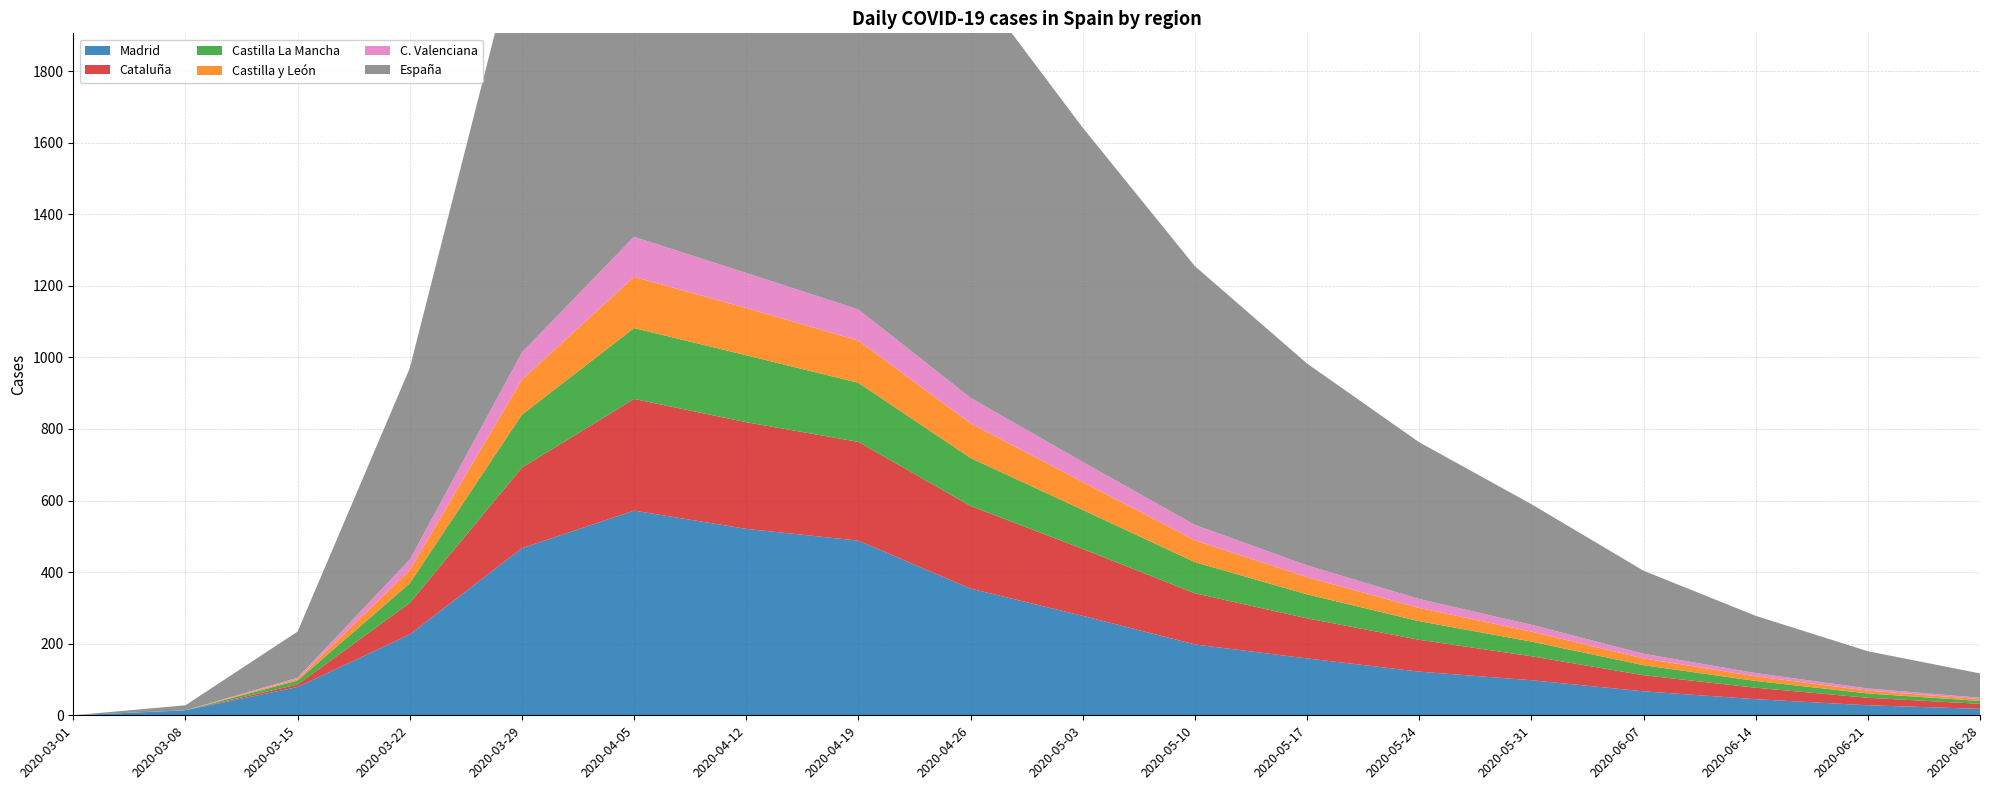

Reading left to right, what are all the values shown in this chart?

Madrid: 2020-03-01=0	2020-03-08=14	2020-03-15=79	2020-03-22=226	2020-03-29=467	2020-04-05=572	2020-04-12=521	2020-04-19=488	2020-04-26=354	2020-05-03=278	2020-05-10=198	2020-05-17=159	2020-05-24=122	2020-05-31=98	2020-06-07=67	2020-06-14=45	2020-06-21=28	2020-06-28=18
Cataluña: 2020-03-01=0	2020-03-08=0	2020-03-15=7	2020-03-22=88	2020-03-29=225	2020-04-05=312	2020-04-12=298	2020-04-19=276	2020-04-26=231	2020-05-03=187	2020-05-10=143	2020-05-17=112	2020-05-24=89	2020-05-31=67	2020-06-07=45	2020-06-14=32	2020-06-21=21	2020-06-28=14
Castilla La Mancha: 2020-03-01=0	2020-03-08=0	2020-03-15=11	2020-03-22=55	2020-03-29=148	2020-04-05=198	2020-04-12=187	2020-04-19=165	2020-04-26=134	2020-05-03=109	2020-05-10=87	2020-05-17=67	2020-05-24=52	2020-05-31=41	2020-06-07=28	2020-06-14=19	2020-06-21=12	2020-06-28=8
Castilla y León: 2020-03-01=0	2020-03-08=0	2020-03-15=4	2020-03-22=37	2020-03-29=98	2020-04-05=143	2020-04-12=132	2020-04-19=118	2020-04-26=97	2020-05-03=78	2020-05-10=61	2020-05-17=48	2020-05-24=37	2020-05-31=28	2020-06-07=19	2020-06-14=13	2020-06-21=8	2020-06-28=5
C. Valenciana: 2020-03-01=0	2020-03-08=0	2020-03-15=4	2020-03-22=29	2020-03-29=76	2020-04-05=112	2020-04-12=98	2020-04-19=87	2020-04-26=71	2020-05-03=56	2020-05-10=43	2020-05-17=33	2020-05-24=25	2020-05-31=19	2020-06-07=13	2020-06-14=9	2020-06-21=6	2020-06-28=4
España: 2020-03-01=0	2020-03-08=14	2020-03-15=129	2020-03-22=535	2020-03-29=1189	2020-04-05=1657	2020-04-12=1576	2020-04-19=1438	2020-04-26=1172	2020-05-03=934	2020-05-10=723	2020-05-17=564	2020-05-24=438	2020-05-31=337	2020-06-07=232	2020-06-14=160	2020-06-21=104	2020-06-28=68